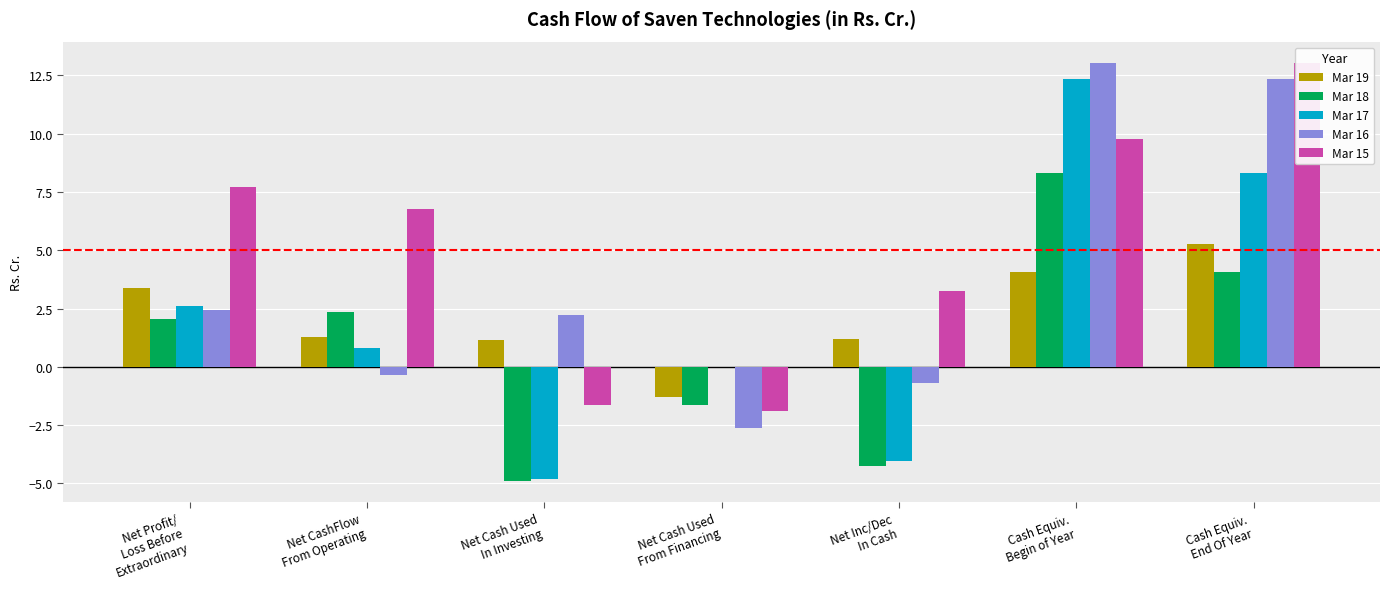

Which label corresponds to the largest value in the chart?

Cash Equiv.
Begin of Year